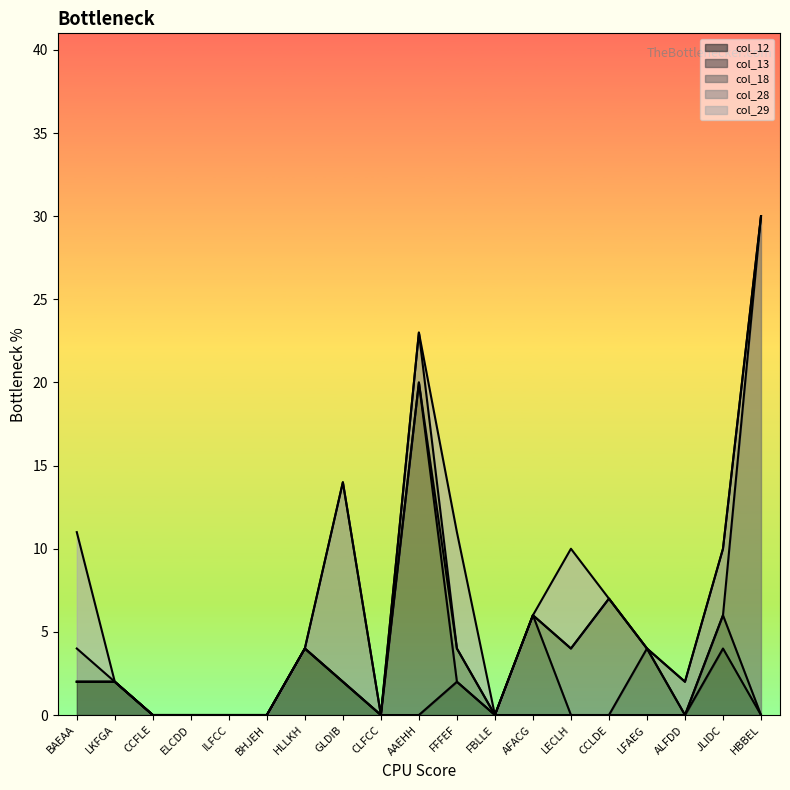

What is the difference between the col_28 values at CCFLE and AAEHH?

3